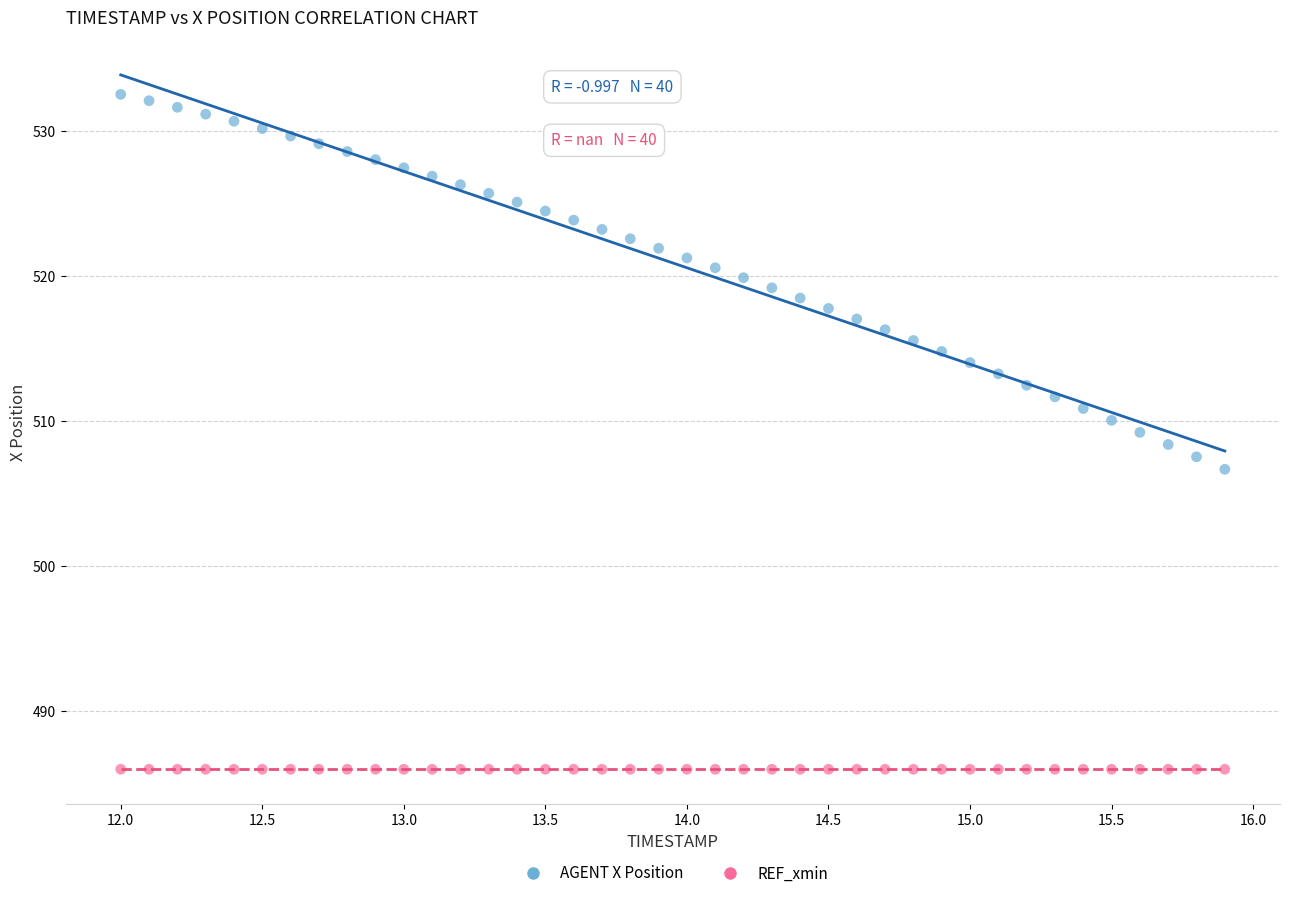

Which series reaches the minimum Y coordinate?

REF_xmin